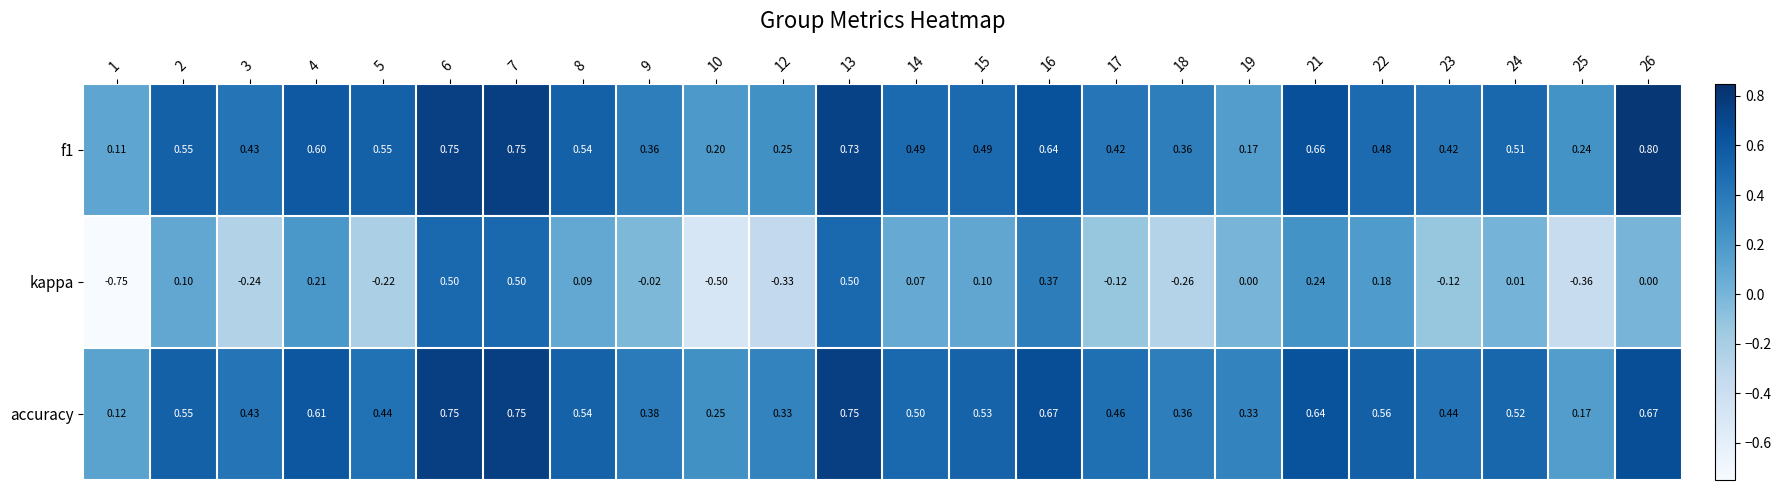

How many values in the kappa series are below 0?

10